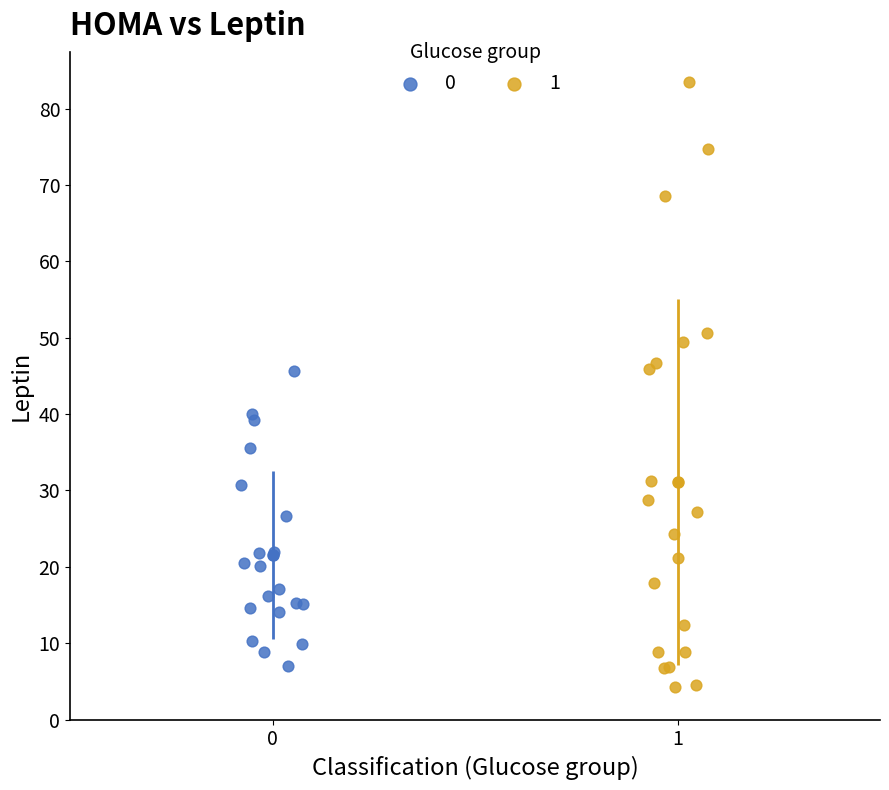

What are all the series names shown in the legend?

0, 1